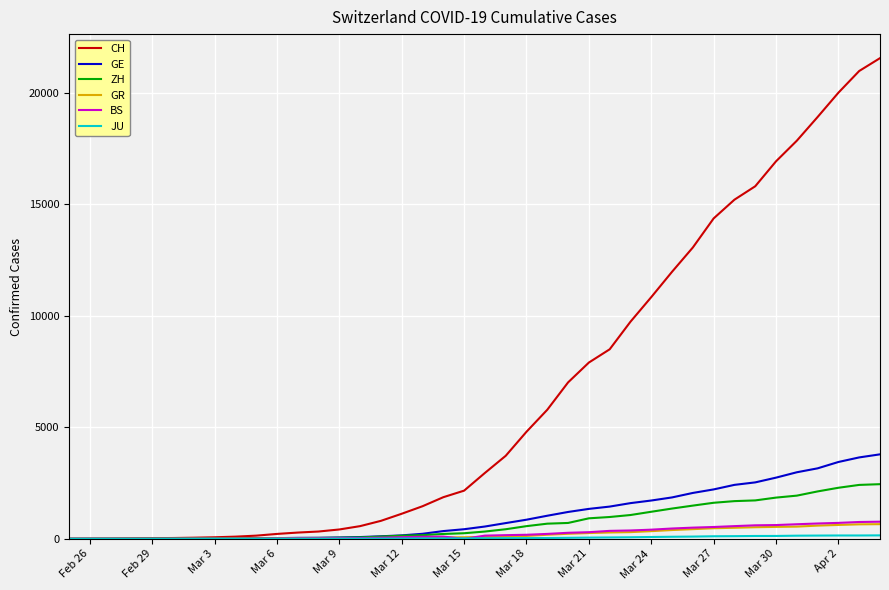

What is the maximum value shown in the chart?

21554